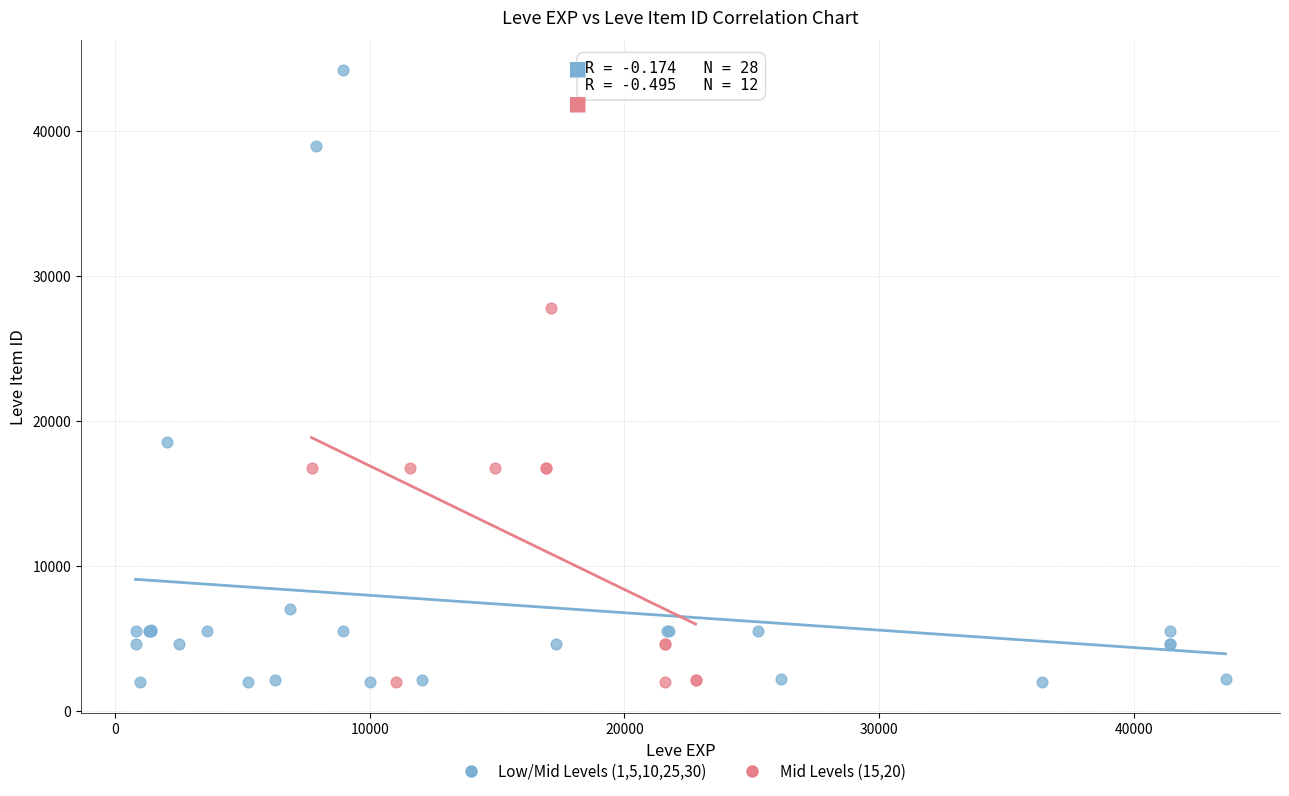

Which series has the widest spread of Y values?

Low/Mid Levels (1,5,10,25,30)